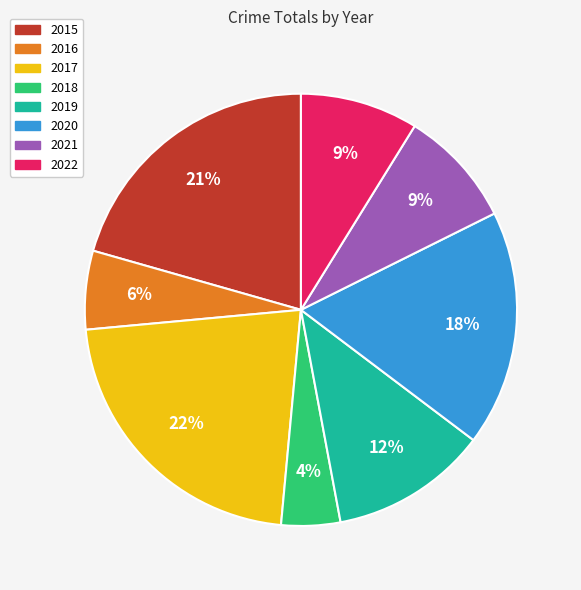

What is the largest slice in the pie chart?

2017